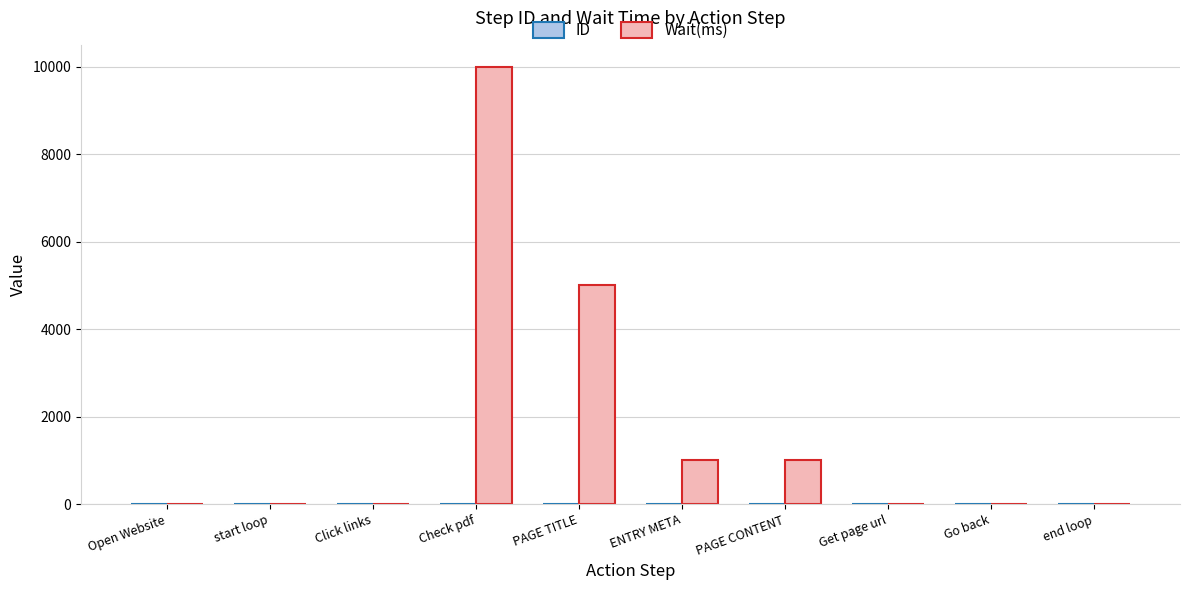

True or false: Wait(ms) has a value of 581 at PAGE CONTENT.

False